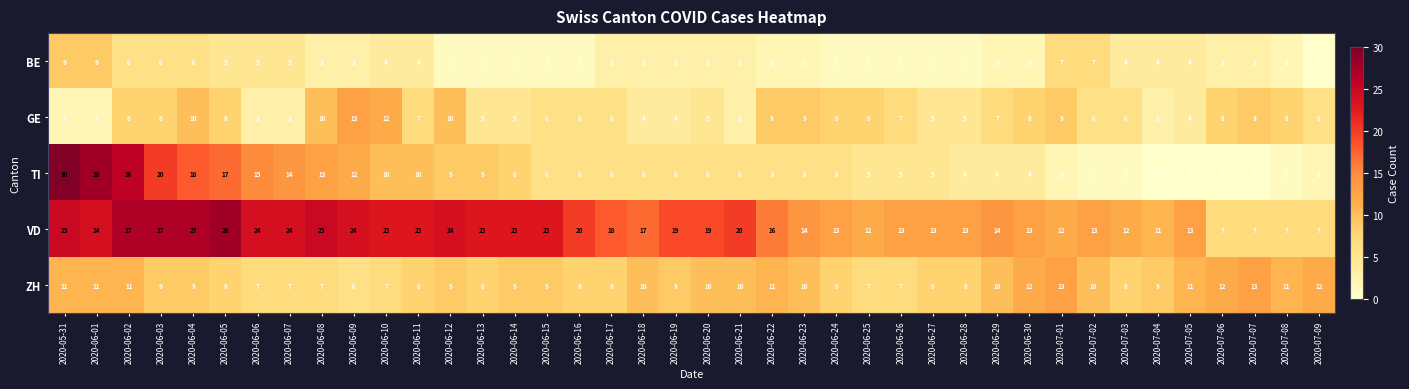

At 2020-06-19, list the series in order from largest to smallest.

VD, ZH, TI, GE, BE